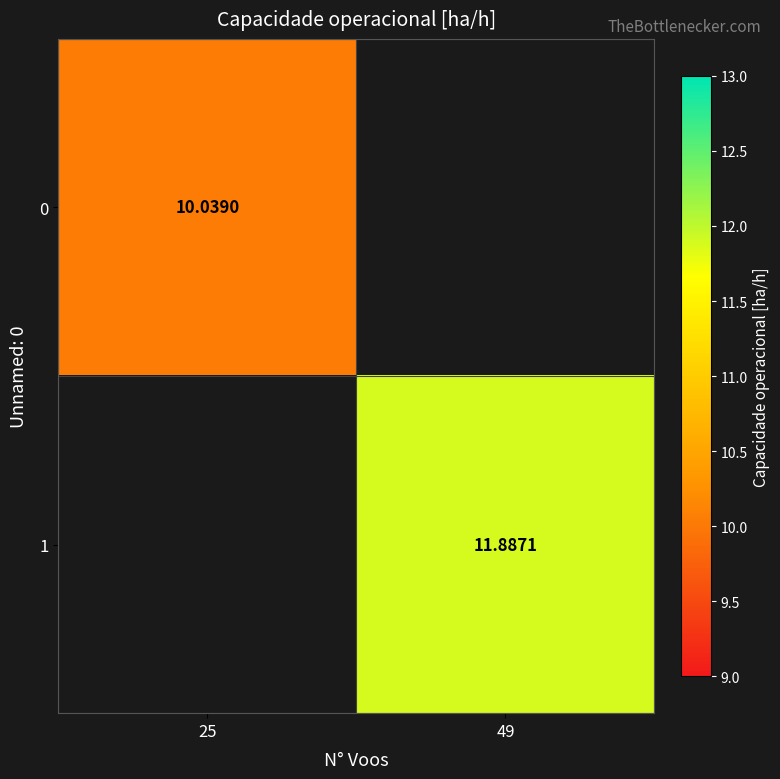

The 1 series shows 18.5 at 49. True or false?

False